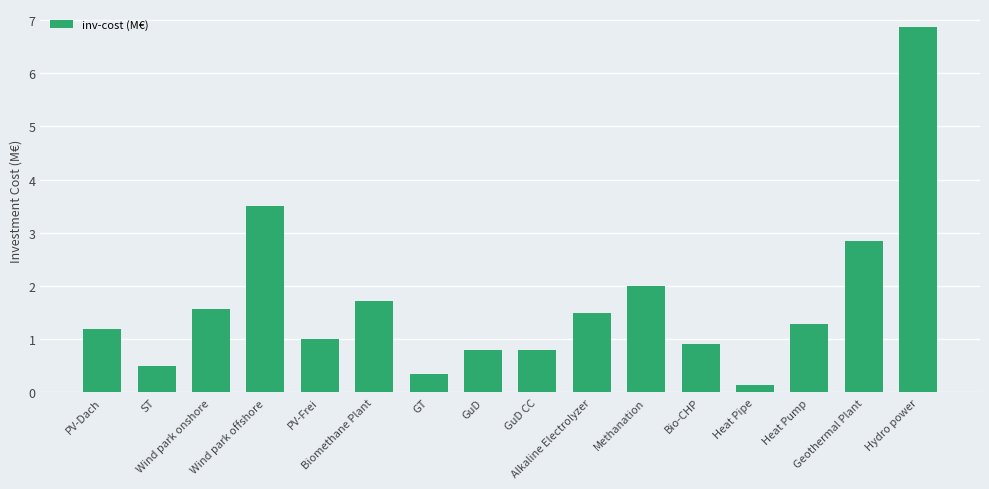

What is the approximate value at GuD?

0.8